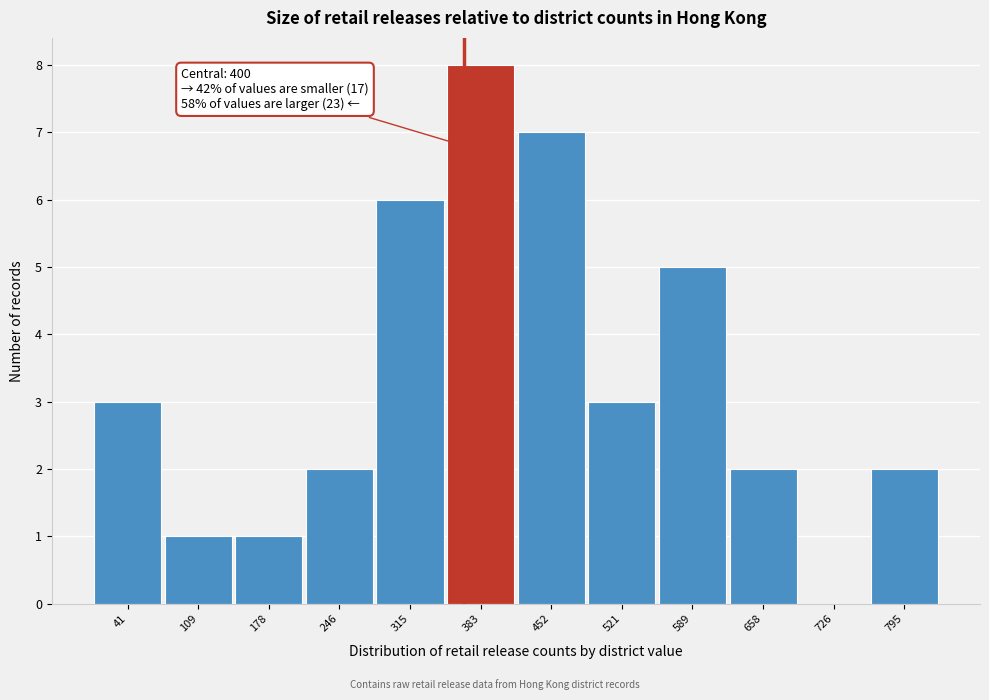

Reading right to left, extract all data points from this chart.

795=2	726=0	658=2	589=5	521=3	452=7	383=8	315=6	246=2	178=1	109=1	41=3